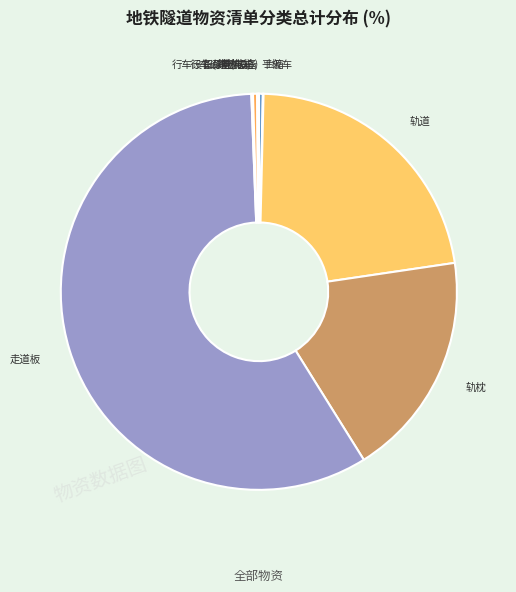

The 铅酸充电桩 slice represents 8% of the pie. True or false?

False